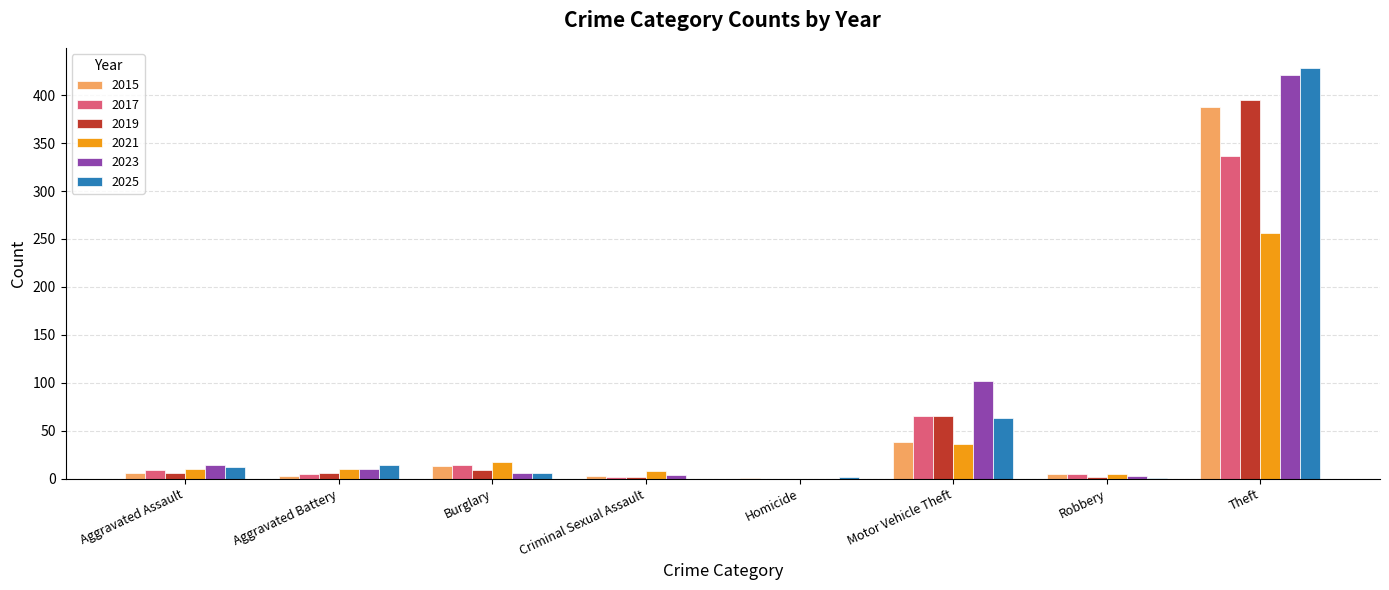

At which label is 2023 closest to 210?

Motor Vehicle Theft